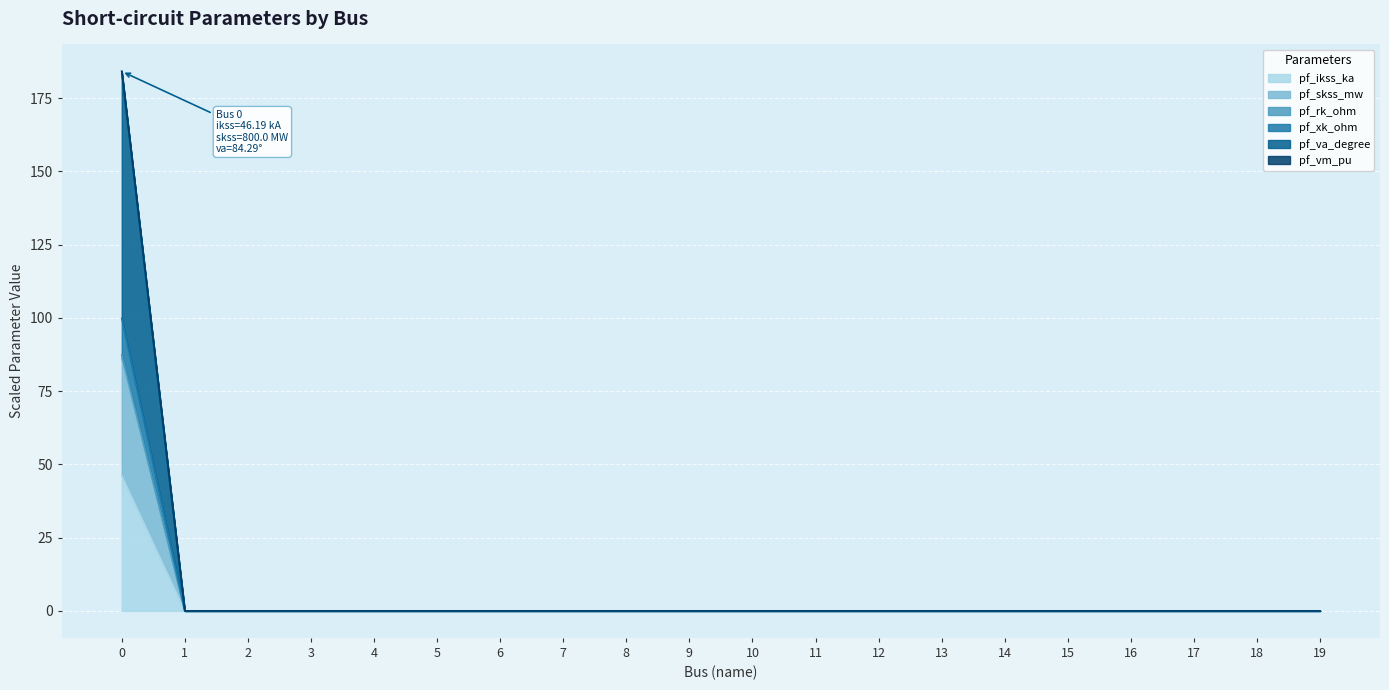

Rank the categories by pf_skss_mw value from lowest to highest.

1, 2, 3, 4, 5, 6, 7, 8, 9, 10, 11, 12, 13, 14, 15, 16, 17, 18, 19, 0